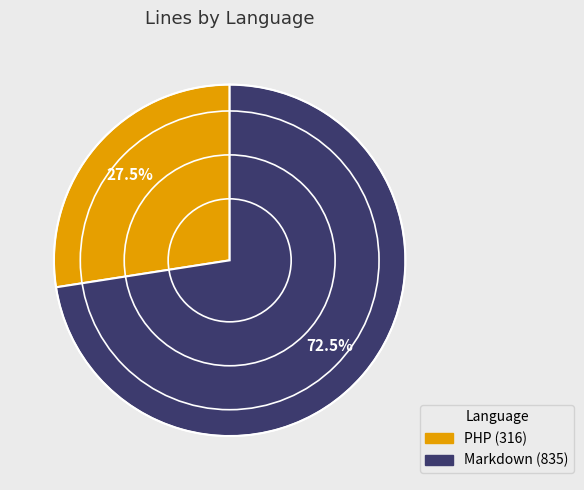

Combined, what portion of the pie is Markdown and PHP?

100.0%